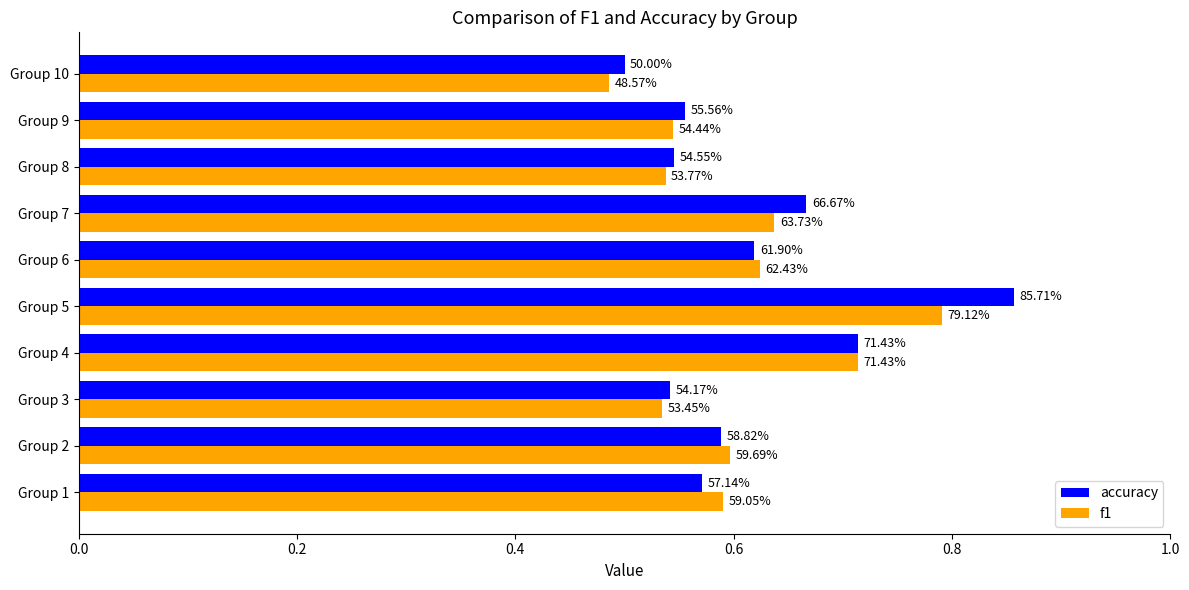

What is the highest value of the f1 series?

0.8